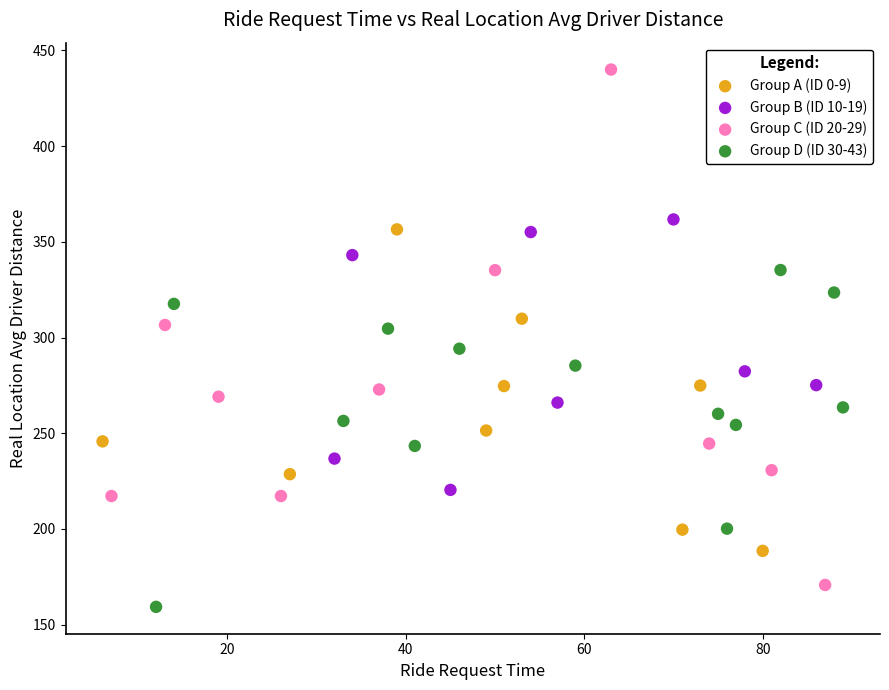

Which series has the largest Y range (max minus min)?

Group C (ID 20-29)